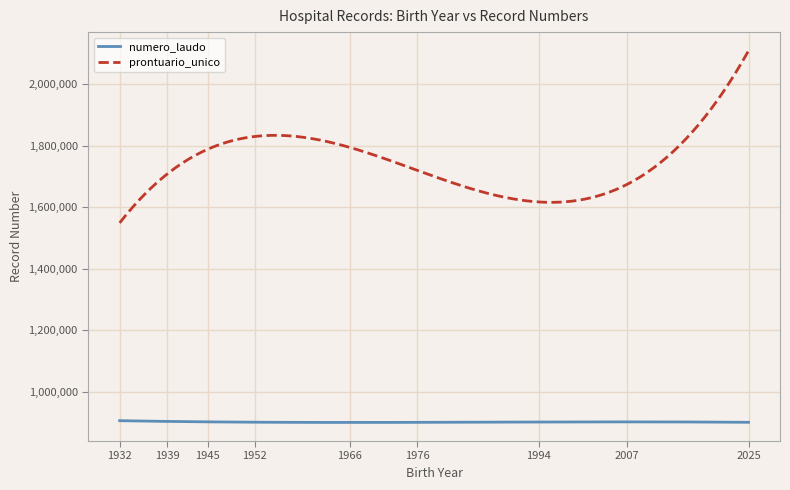

What is the highest value of the prontuario_unico series?

2108248.2